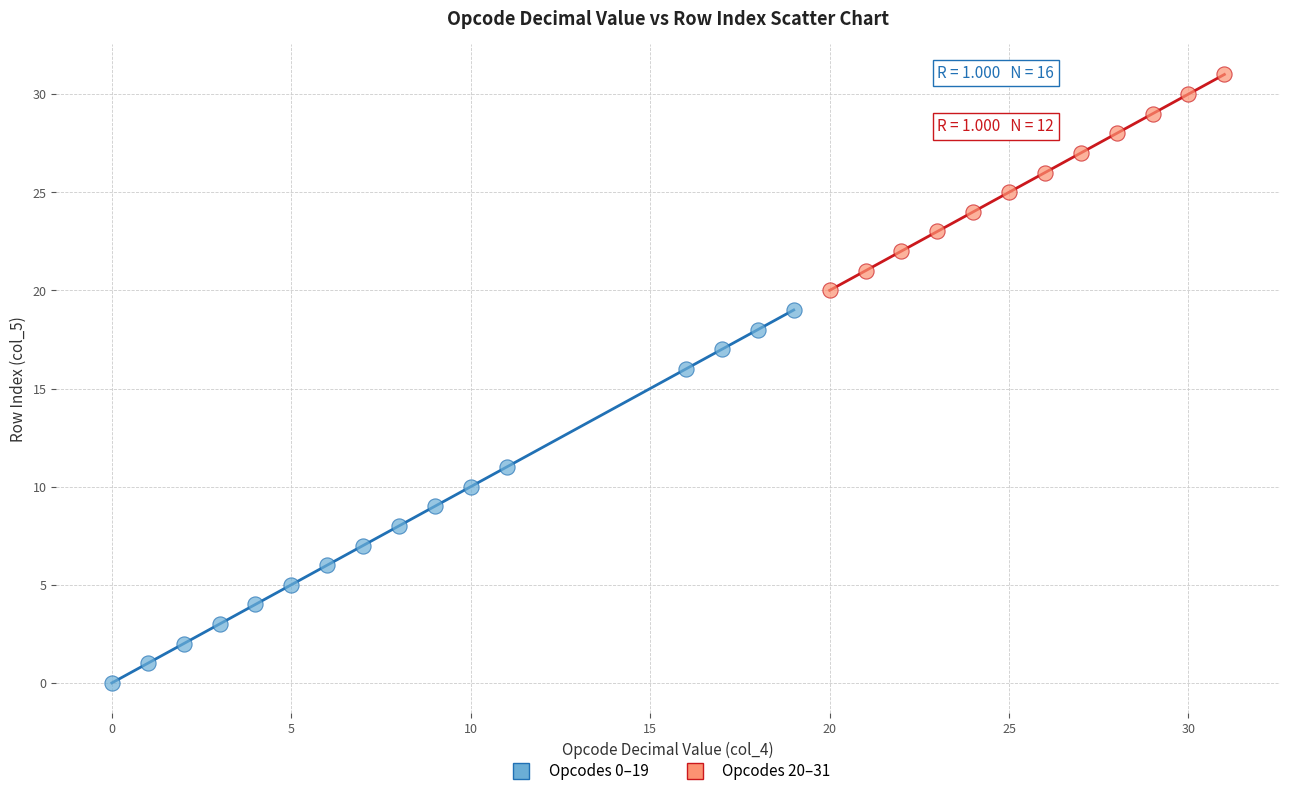

Which series has the largest Y range (max minus min)?

Opcodes 0–19